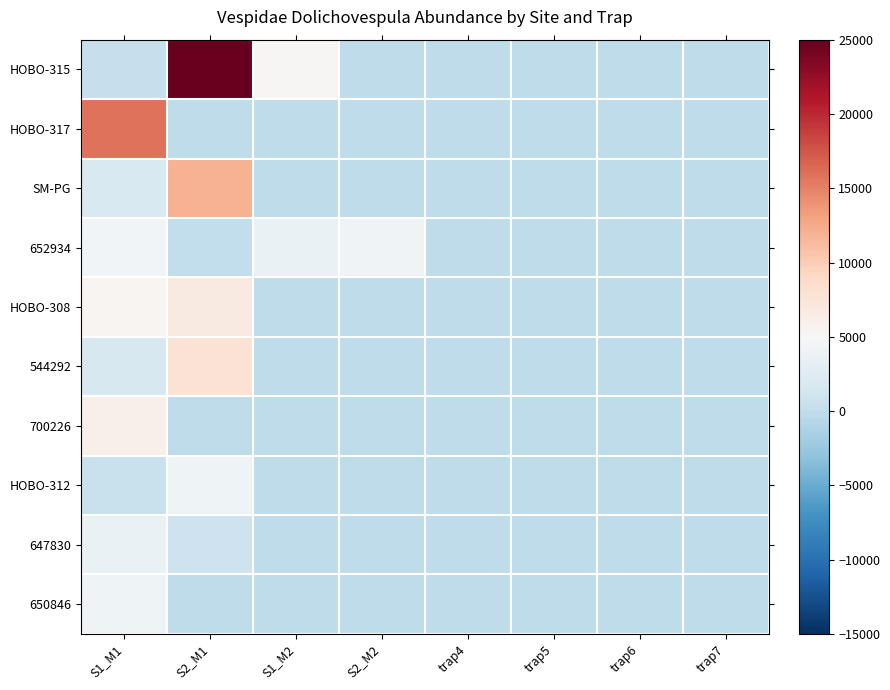

Reading left to right, extract all data points from this chart.

HOBO-315: S1_M1=407.7	S2_M1=25003.9	S1_M2=5276.7	S2_M2=0.0	trap4=0.0	trap5=0.0	trap6=0.0	trap7=0.0
HOBO-317: S1_M1=15805.8	S2_M1=0.0	S1_M2=0.0	S2_M2=0.0	trap4=0.0	trap5=0.0	trap6=0.0	trap7=0.0
SM-PG: S1_M1=1989.9	S2_M1=11965.5	S1_M2=0.0	S2_M2=0.0	trap4=0.0	trap5=0.0	trap6=0.0	trap7=0.0
652934: S1_M1=4417.1	S2_M1=1.4	S1_M2=3700.0	S2_M2=4305.4	trap4=0.0	trap5=0.0	trap6=0.0	trap7=0.0
HOBO-308: S1_M1=5450.6	S2_M1=6848.5	S1_M2=0.0	S2_M2=0.0	trap4=0.0	trap5=0.0	trap6=0.0	trap7=0.0
544292: S1_M1=1726.7	S2_M1=7968.0	S1_M2=0.0	S2_M2=0.0	trap4=0.0	trap5=0.0	trap6=0.0	trap7=0.0
700226: S1_M1=6033.3	S2_M1=0.0	S1_M2=0.0	S2_M2=0.0	trap4=0.0	trap5=0.0	trap6=0.0	trap7=0.0
HOBO-312: S1_M1=618.5	S2_M1=4103.6	S1_M2=0.0	S2_M2=0.0	trap4=0.0	trap5=0.0	trap6=0.0	trap7=0.0
647830: S1_M1=3721.6	S2_M1=900.0	S1_M2=0.0	S2_M2=0.0	trap4=0.0	trap5=0.0	trap6=0.0	trap7=0.0
650846: S1_M1=4071.4	S2_M1=0.0	S1_M2=0.0	S2_M2=0.0	trap4=0.0	trap5=0.0	trap6=0.0	trap7=0.0